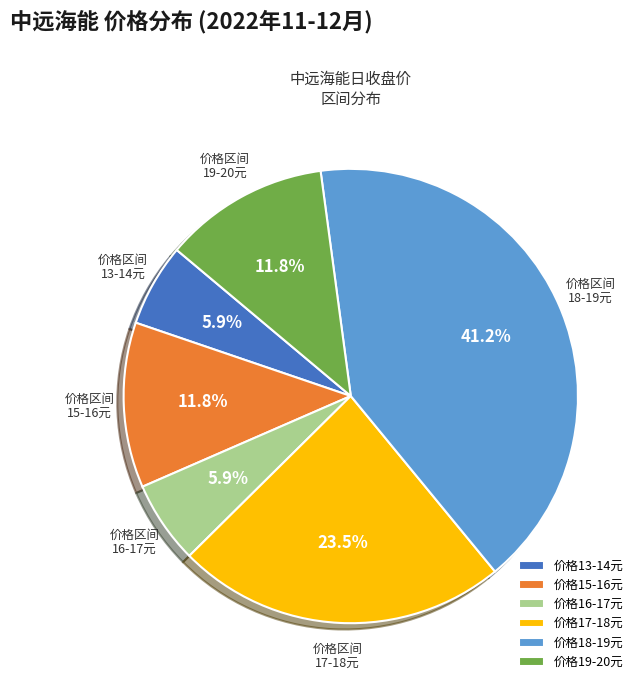

How many segments does this pie chart have?

6